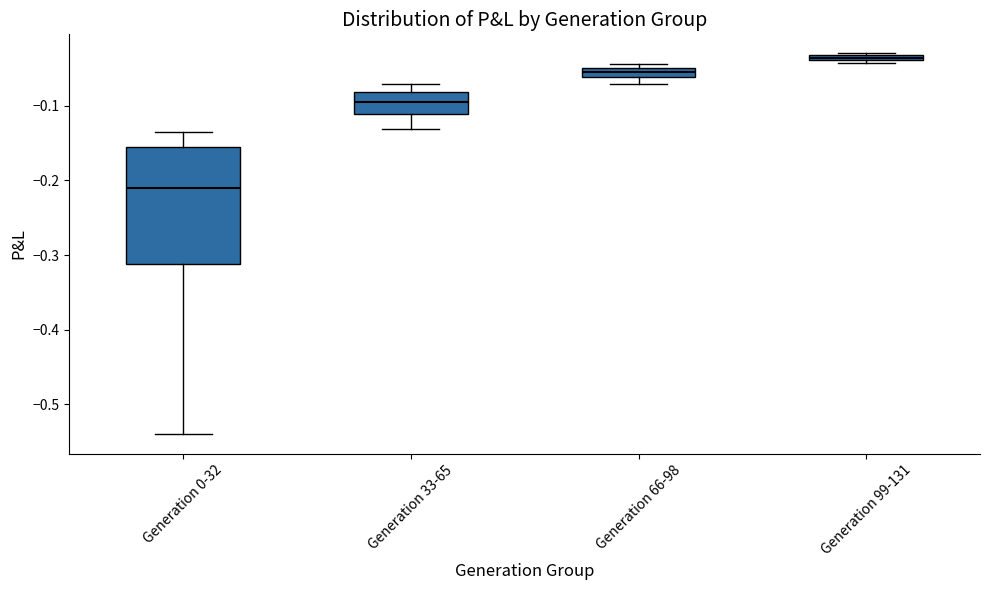

Comparing the boxes themselves (not the whiskers), which one is the tallest?

Generation 0-32